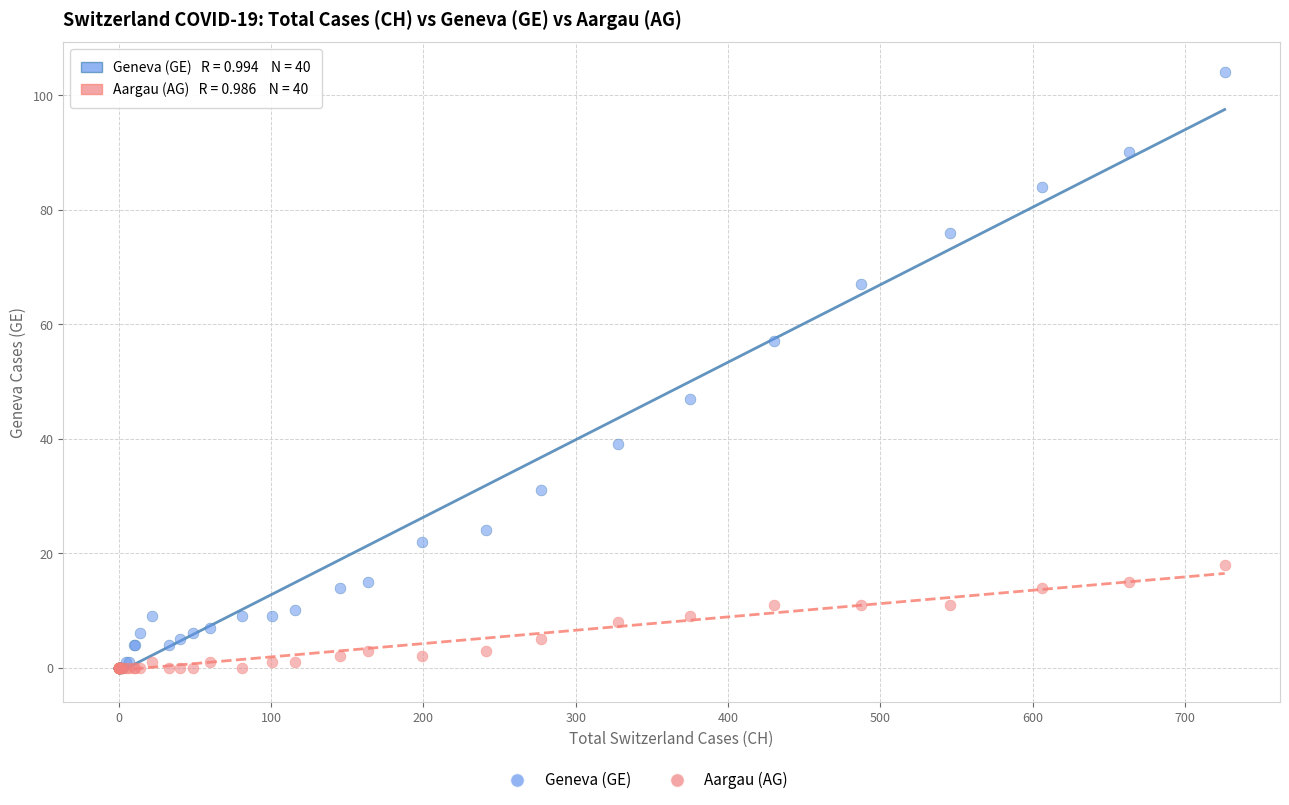

Which series reaches the maximum Y coordinate?

Geneva (GE)